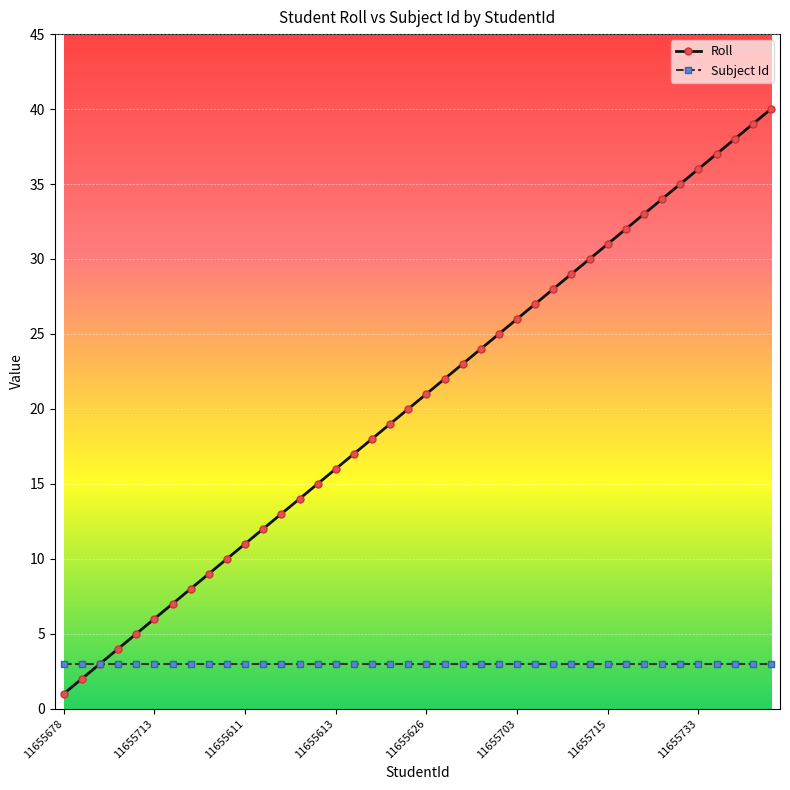

Which series has the largest total across all categories?

Roll